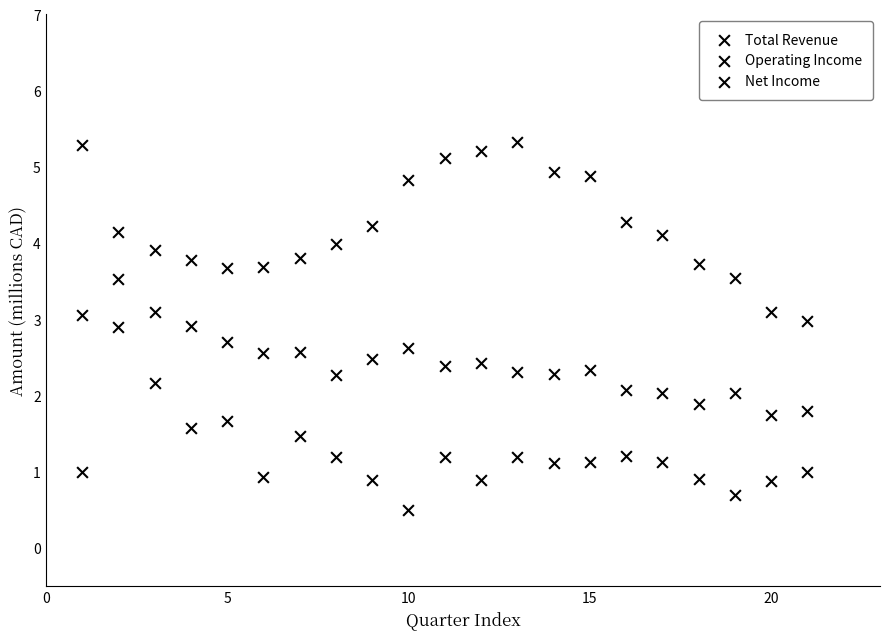

Count the number of points in this scatter plot.

63